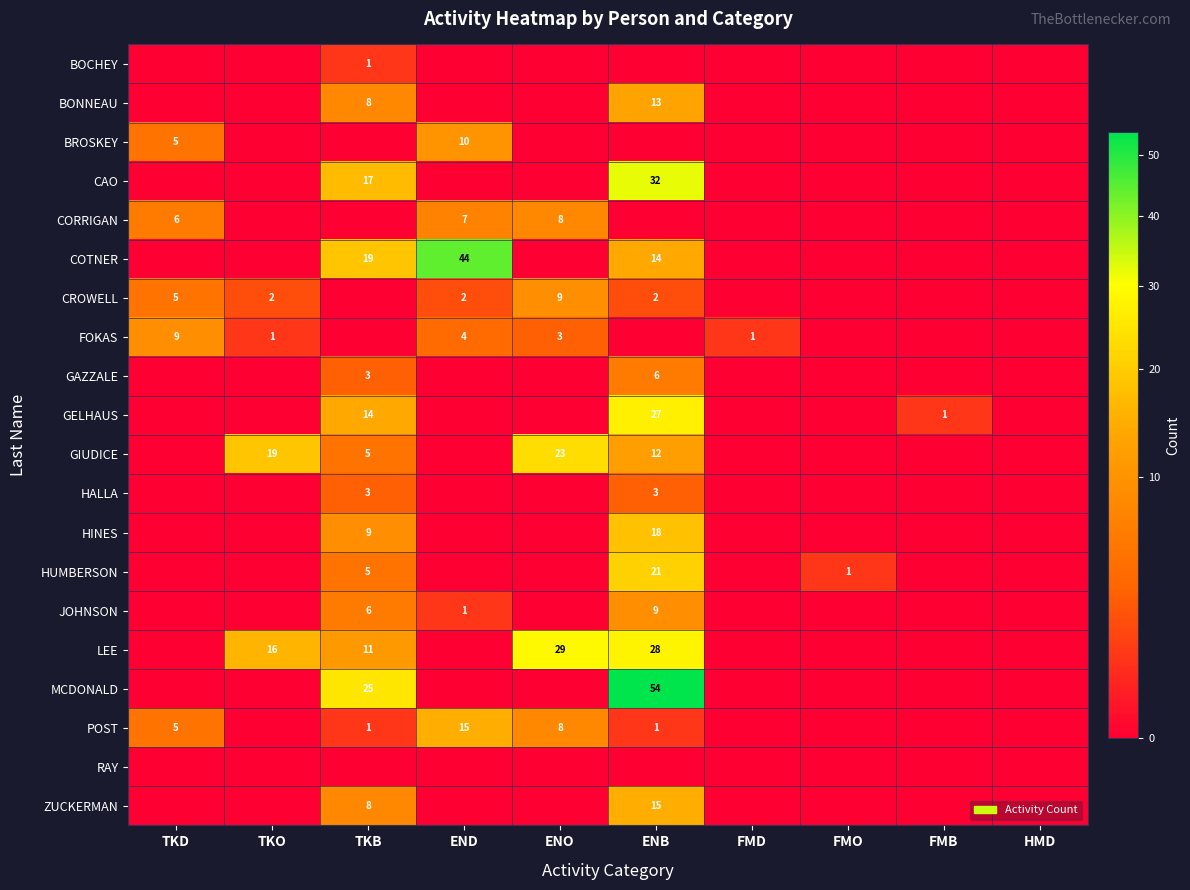

Which label corresponds to the largest value in the chart?

ENB